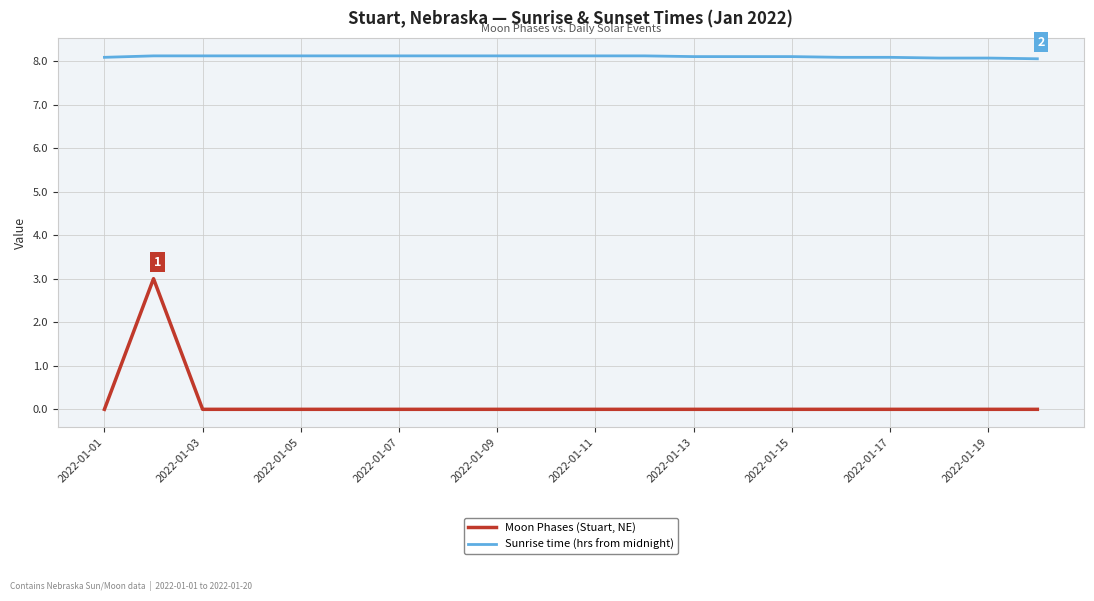

Which series has the largest total across all categories?

Sunrise time (hrs from midnight)